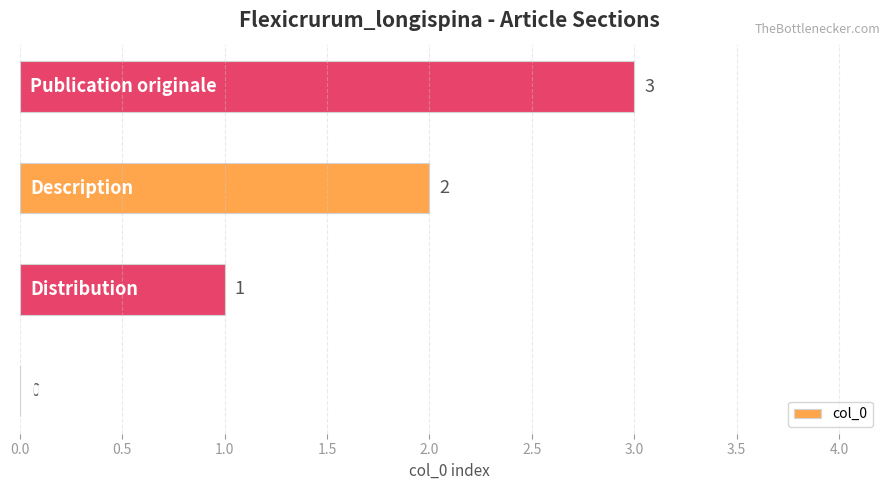

What is the maximum value shown in the chart?

3